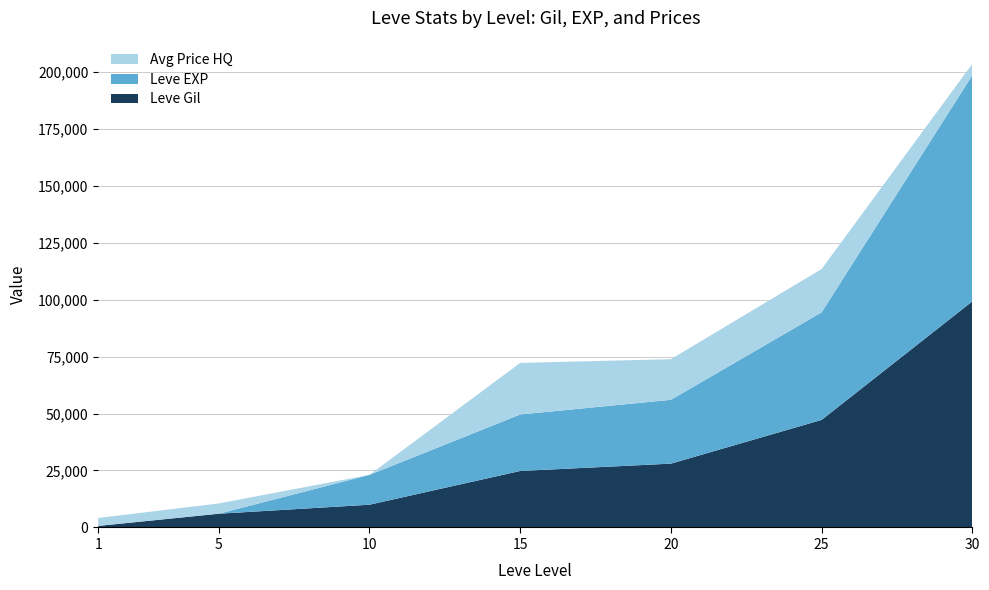

What is the highest value of the Leve Gil series?

99220